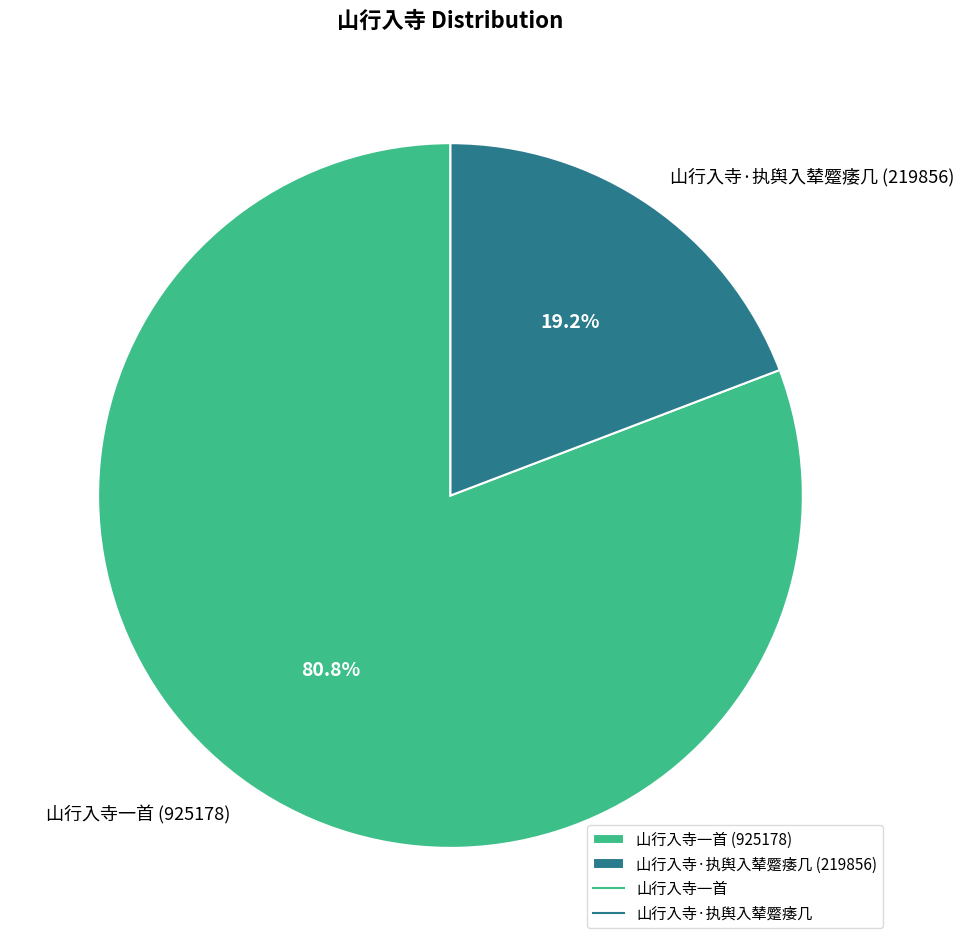

Count the number of slices in the pie.

2